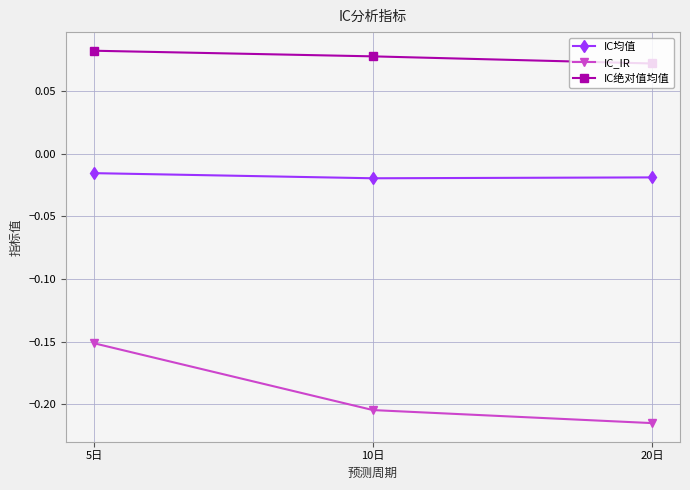

Does the chart have visible grid lines?

Yes